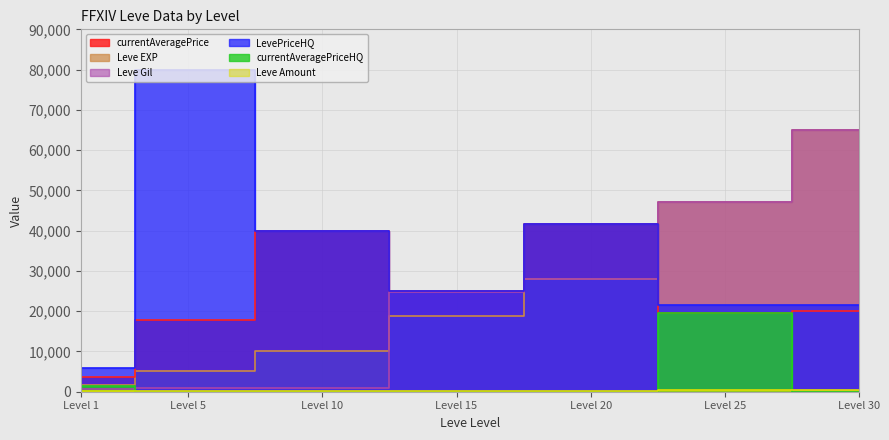

Between 30 and 10, which is larger?

30